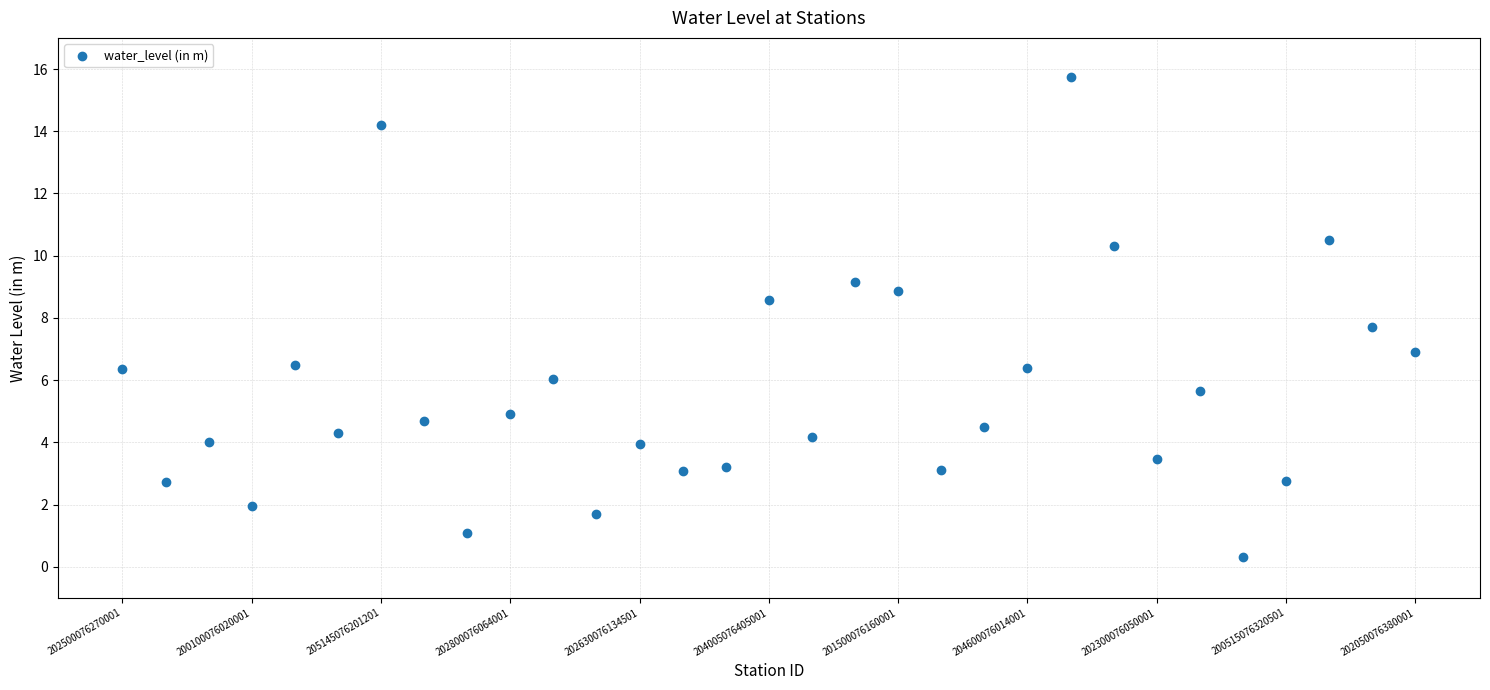

What Y value in the scatter plot is closest to 8?

7.7